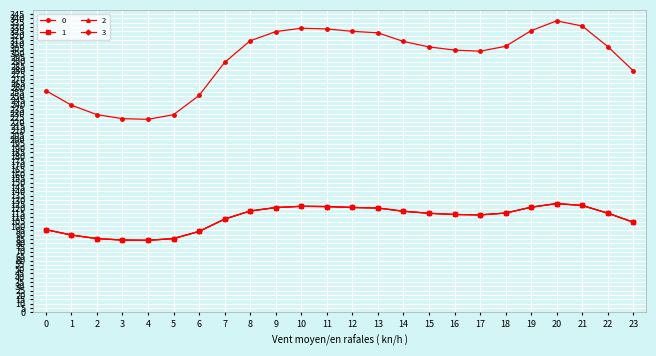

True or false: 1 and 0 intersect in this chart.

False